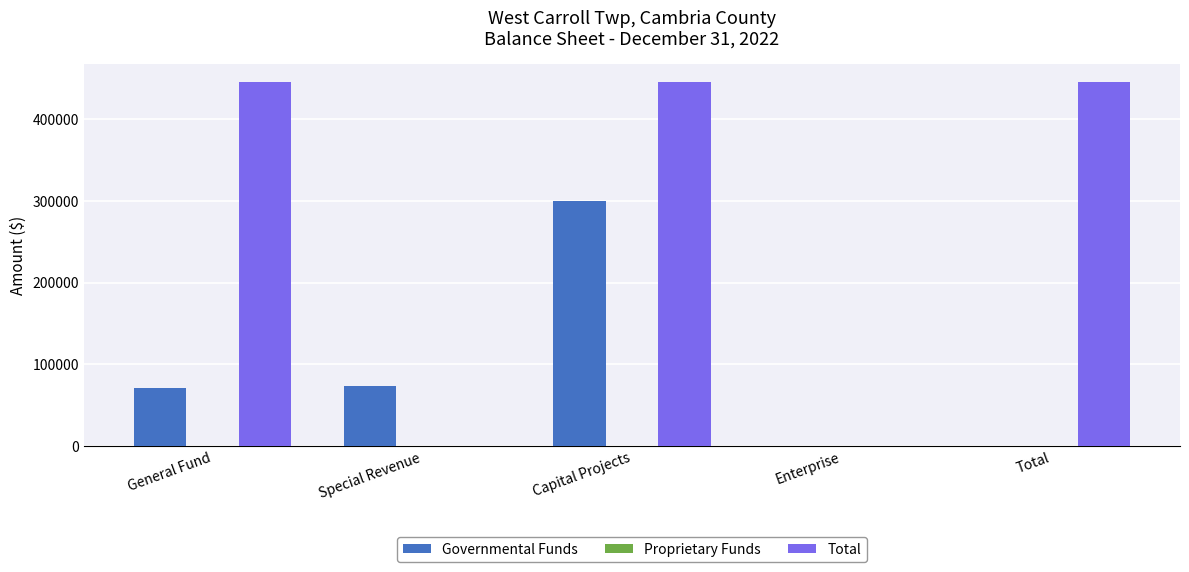

At which category is the sum across all series the highest?

Capital Projects